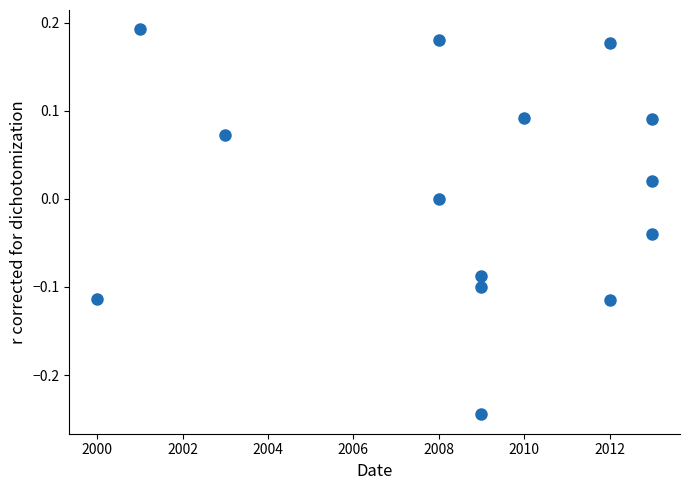

What is the range of Y values (max minus min)?

0.4